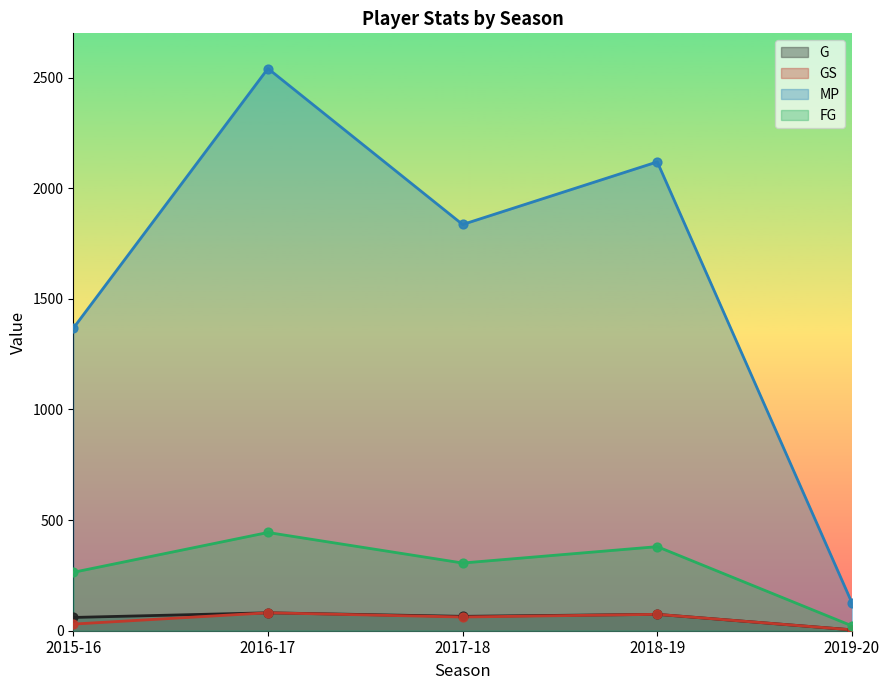

Which series has the largest Y range (max minus min)?

MP